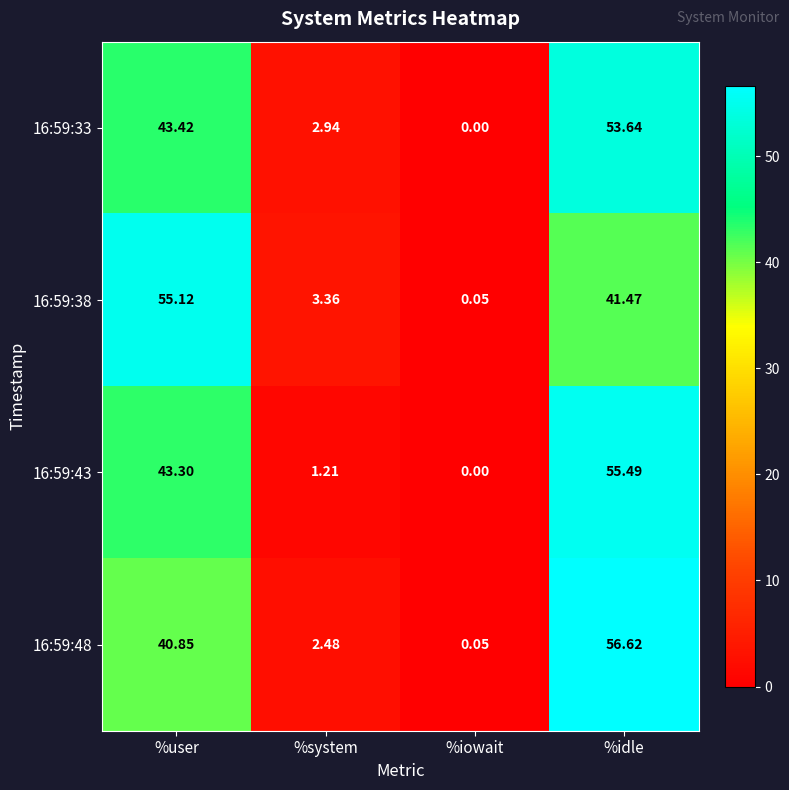

List the series in order of their peak value, highest first.

16:59:48, 16:59:43, 16:59:38, 16:59:33